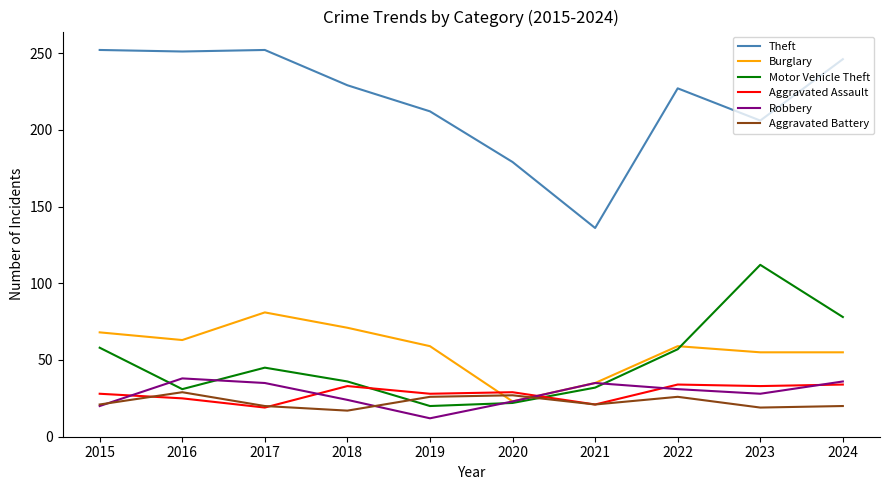

What is the total value across all series at 2015?

447